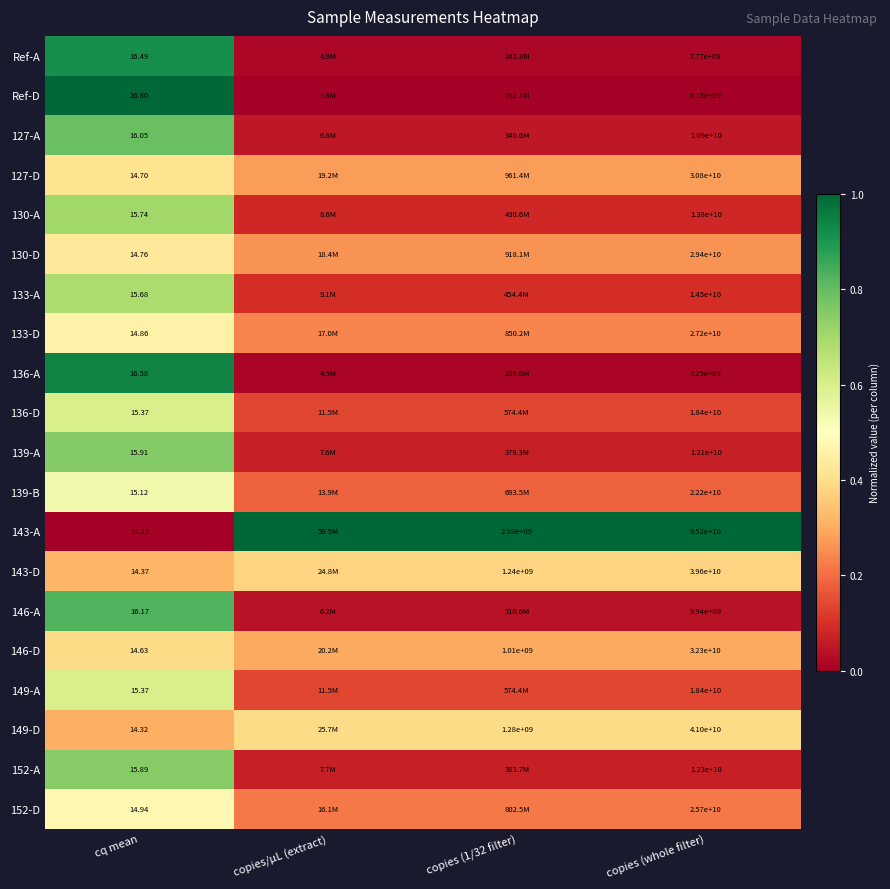

Is the value of Ref-A at cq mean greater than the value of 133-D at cq mean?

Yes